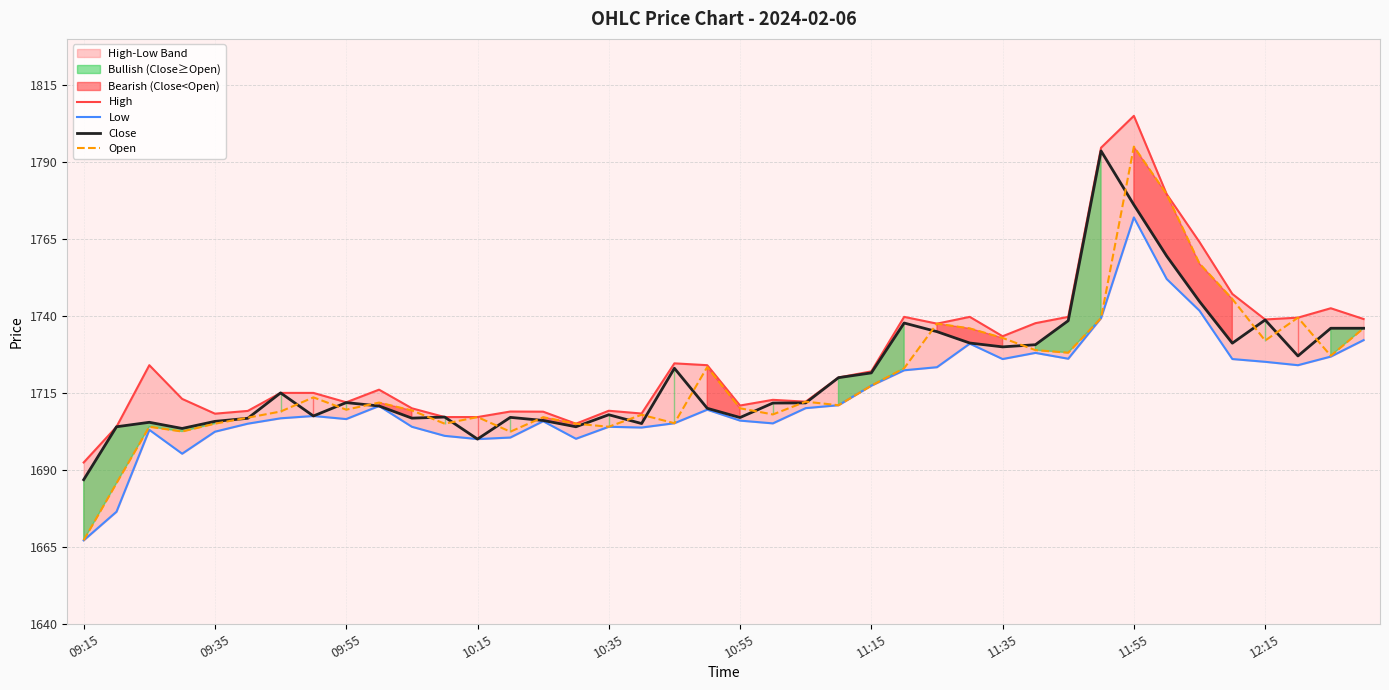

True or false: Close has more than 1 interior local peaks.

True